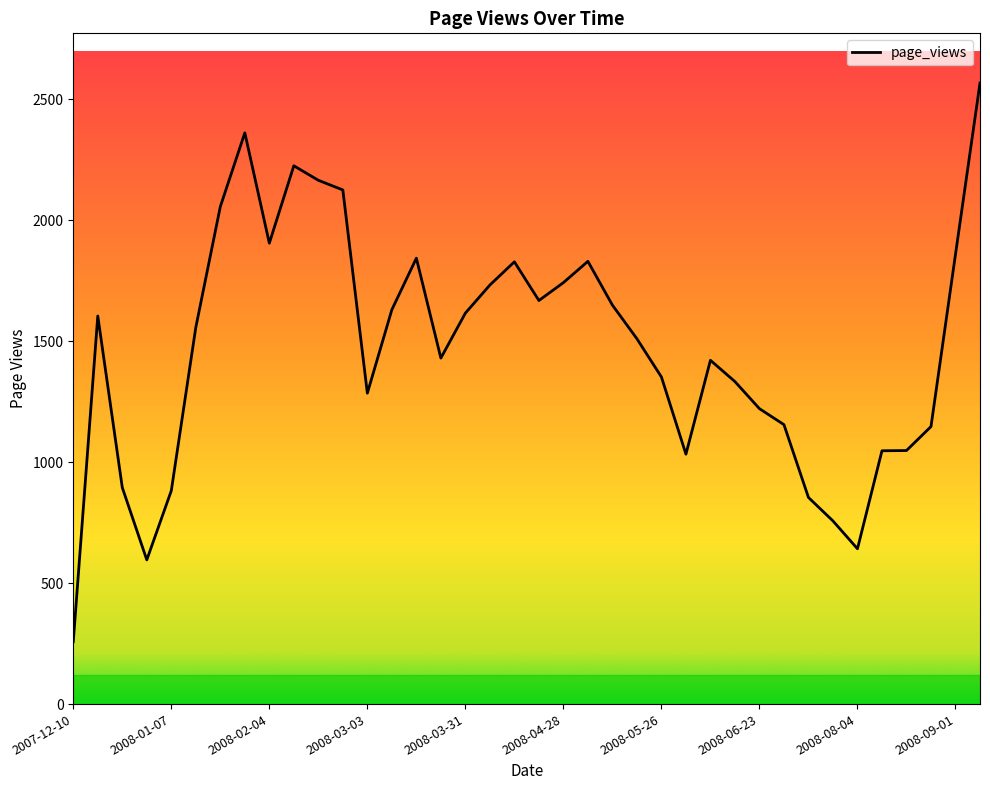

What is the smallest value displayed?

258